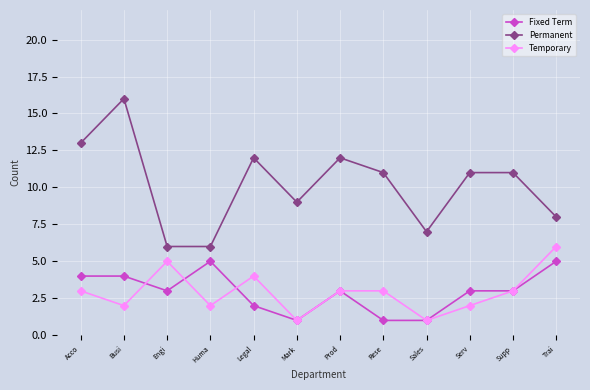

How many distinct data groups are displayed?

3